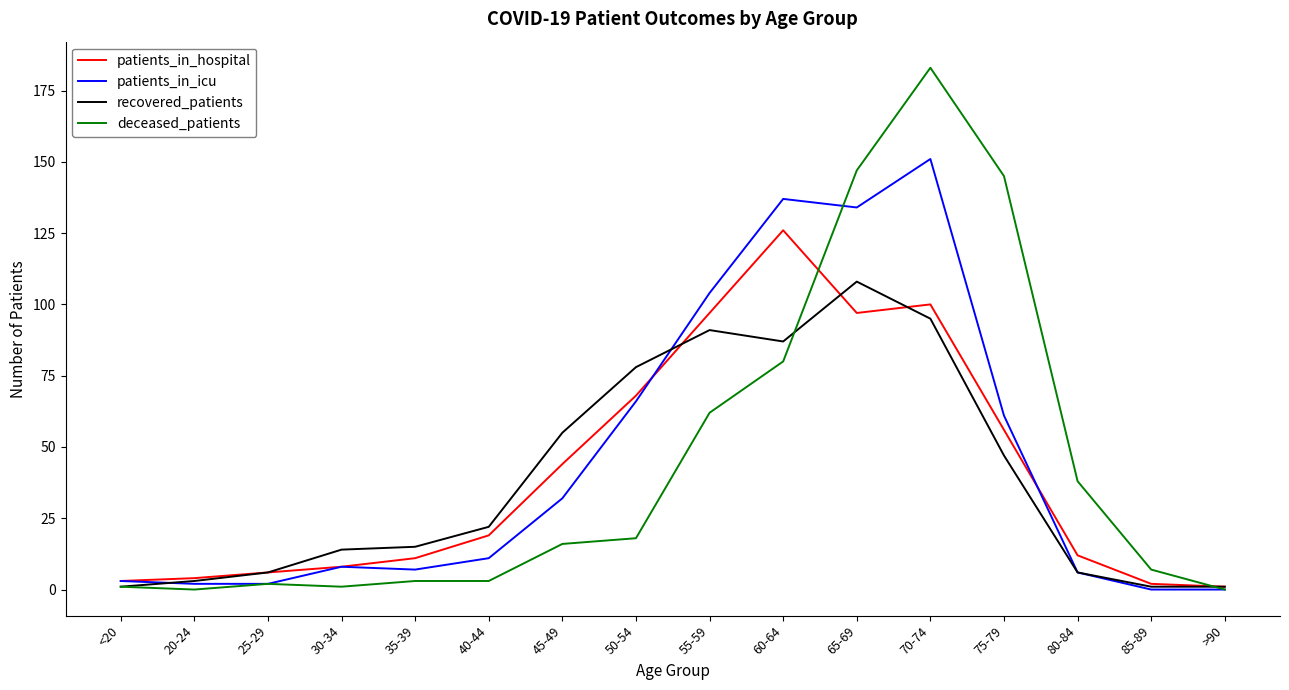

List the series in order of their overall mean, highest first.

patients_in_icu, deceased_patients, patients_in_hospital, recovered_patients